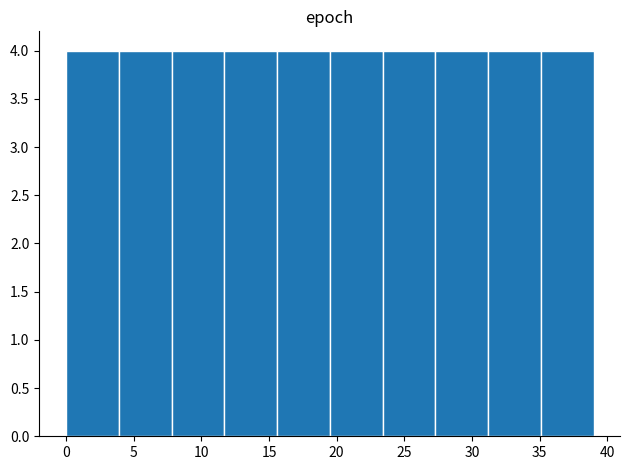

Reading left to right, list every bar in this chart as the range it spans on the x-axis followed by its height. Neither the bar edges nor the heights are printed on the chart, so give them approximately, as read against the axes.

0.0 to 3.9: 4
3.9 to 7.8: 4
7.8 to 11.7: 4
11.7 to 15.6: 4
15.6 to 19.5: 4
19.5 to 23.4: 4
23.4 to 27.3: 4
27.3 to 31.2: 4
31.2 to 35.1: 4
35.1 to 39.0: 4